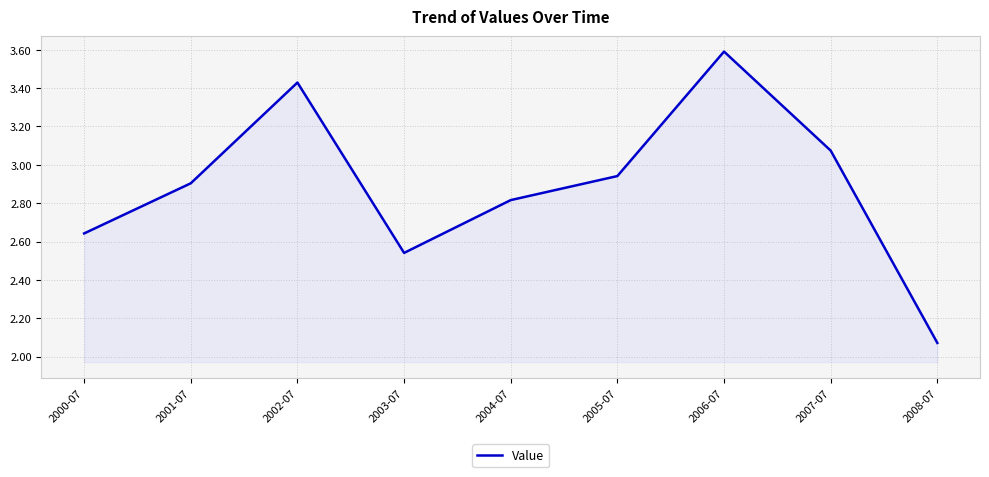

Does the chart display data point markers on the line(s)?

No